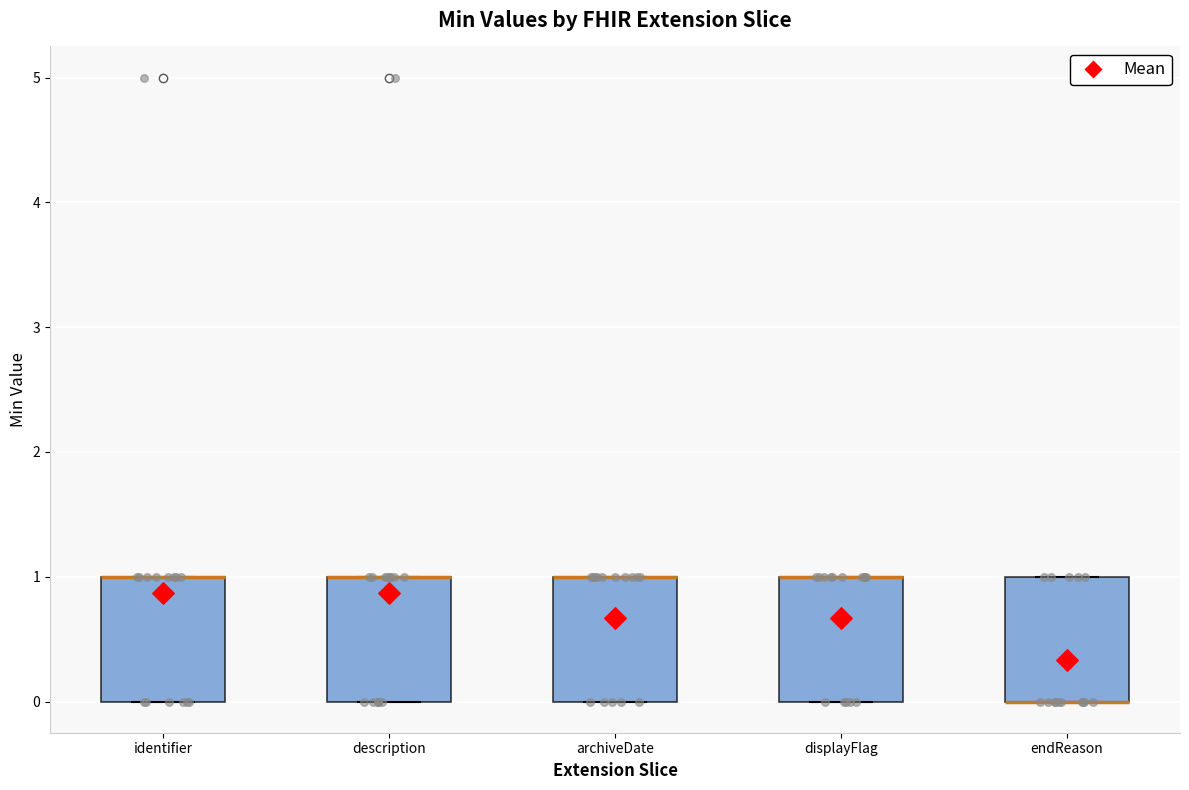

Where is the lower edge of the box for archiveDate on the y-axis? The values are not printed on the chart, so give them approximately, as read against the axis.

0